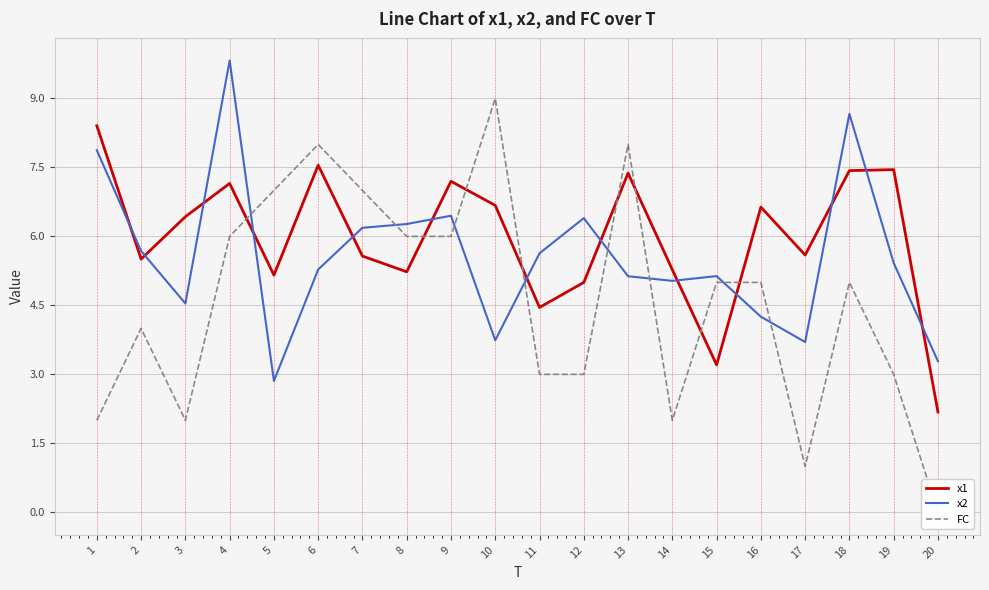

Is it true that x2 equals 5.4 at 19?

True